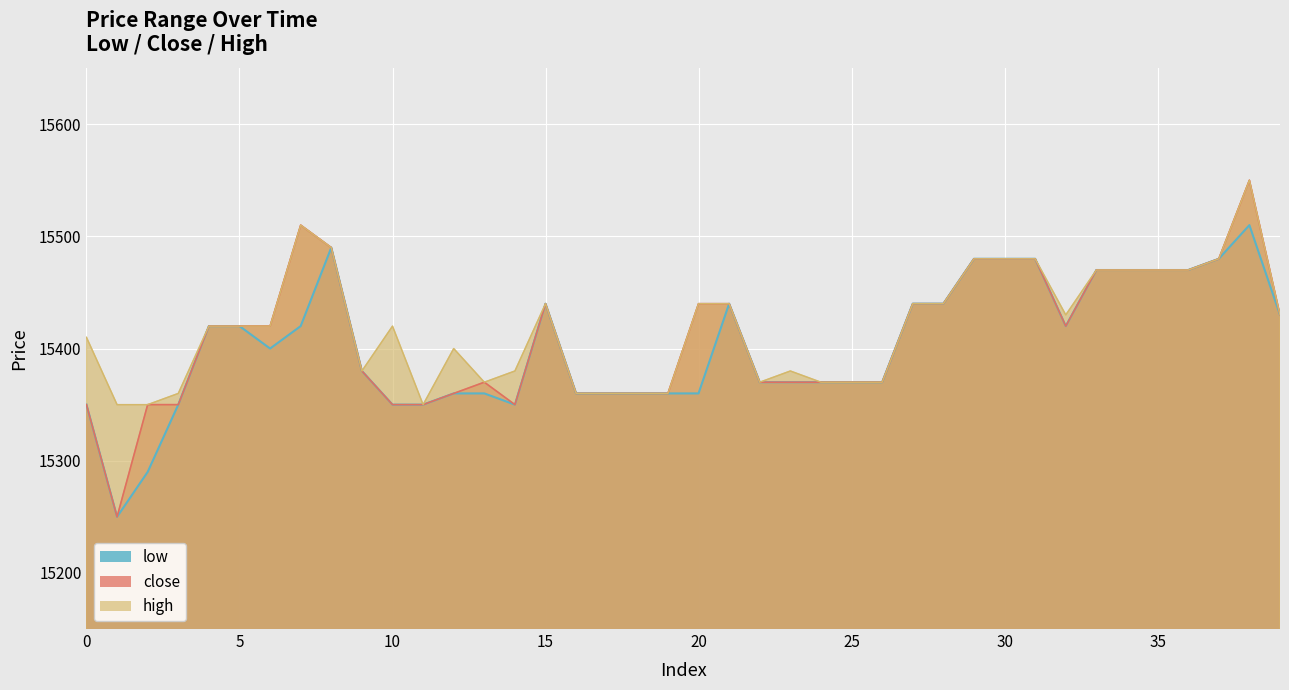

At which label is high closest to 15450?

15